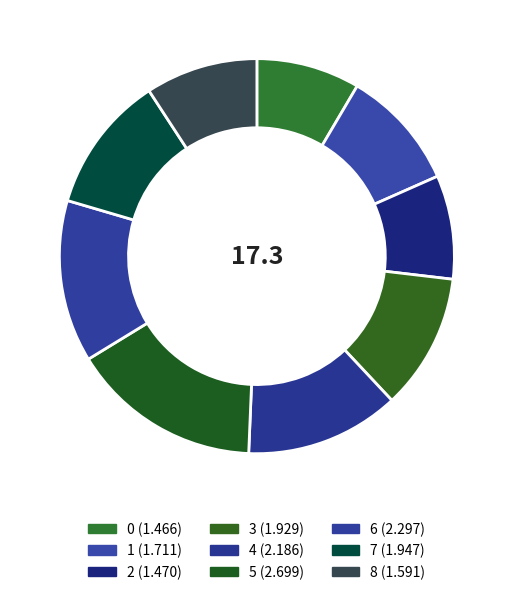

What is the largest slice in the pie chart?

5